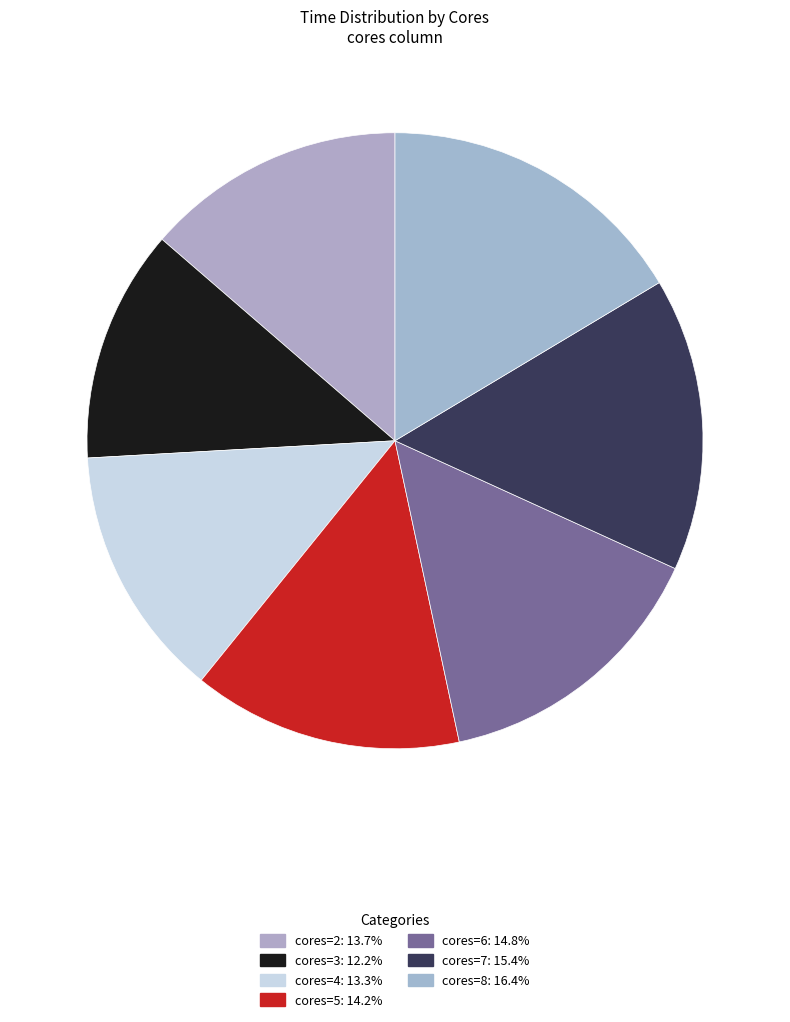

Rank the categories by value from lowest to highest.

3, 4, 2, 5, 6, 7, 8